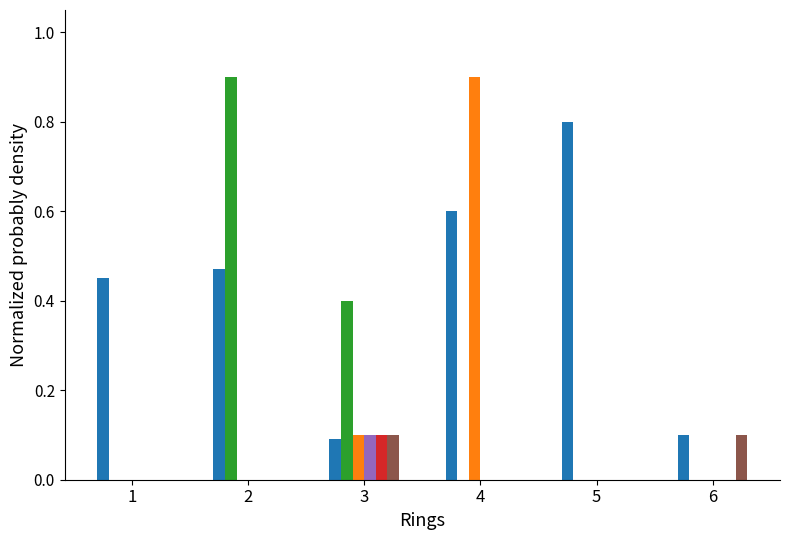

What is the maximum value shown in the chart?

0.9